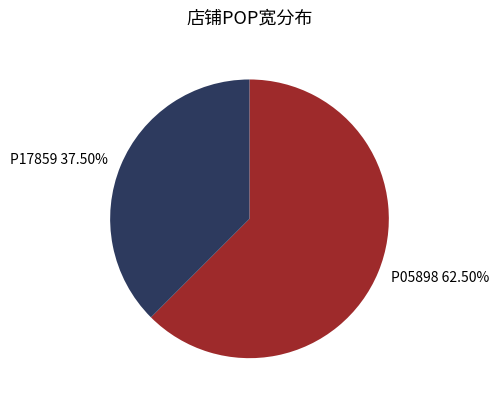

How many slices are in this pie chart?

2